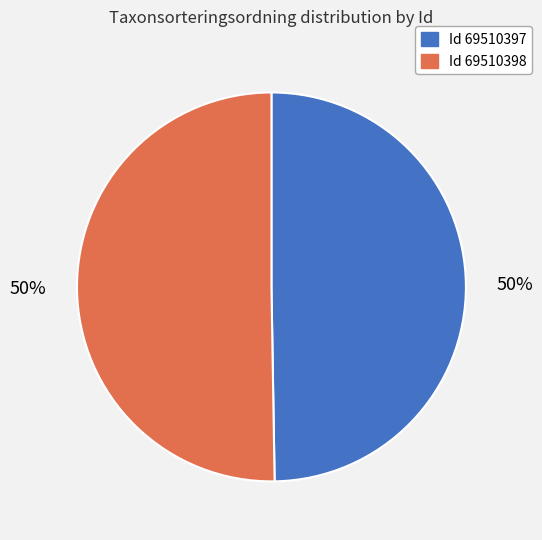

To the nearest percent, what is the average slice percentage?

50%